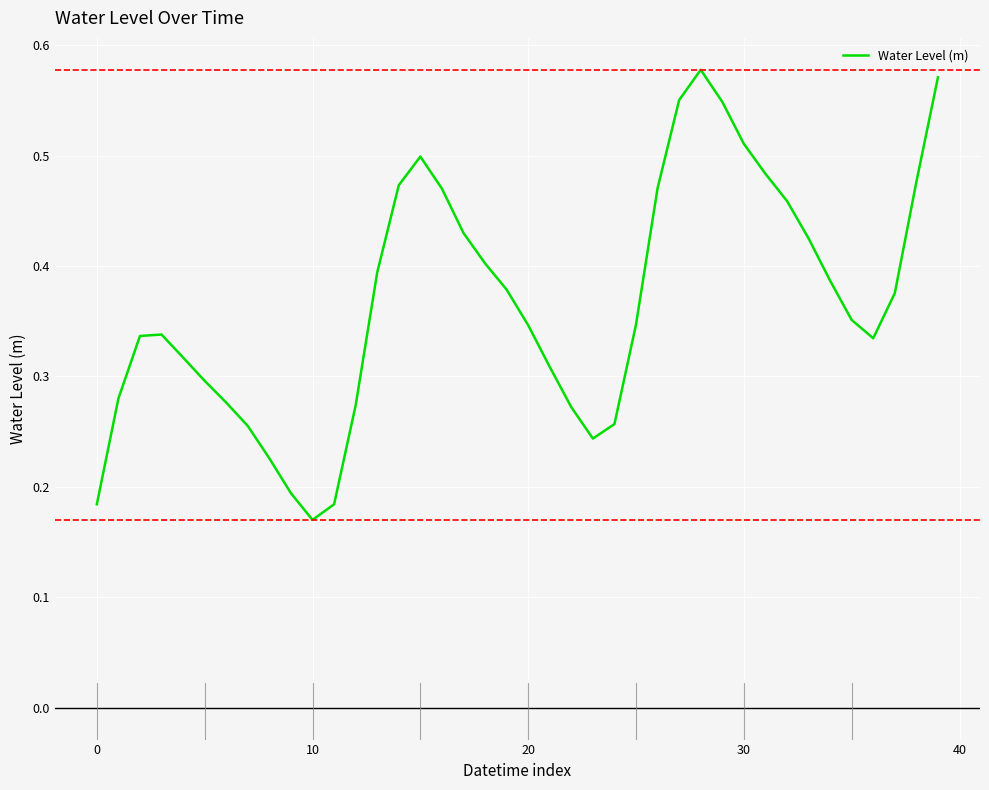

Reading right to left, transcribe all the data shown in this chart.

0.6	0.5	0.4	0.3	0.4	0.4	0.4	0.5	0.5	0.5	0.5	0.6	0.6	0.5	0.3	0.3	0.2	0.3	0.3	0.3	0.4	0.4	0.4	0.5	0.5	0.5	0.4	0.3	0.2	0.2	0.2	0.2	0.3	0.3	0.3	0.3	0.3	0.3	0.3	0.2